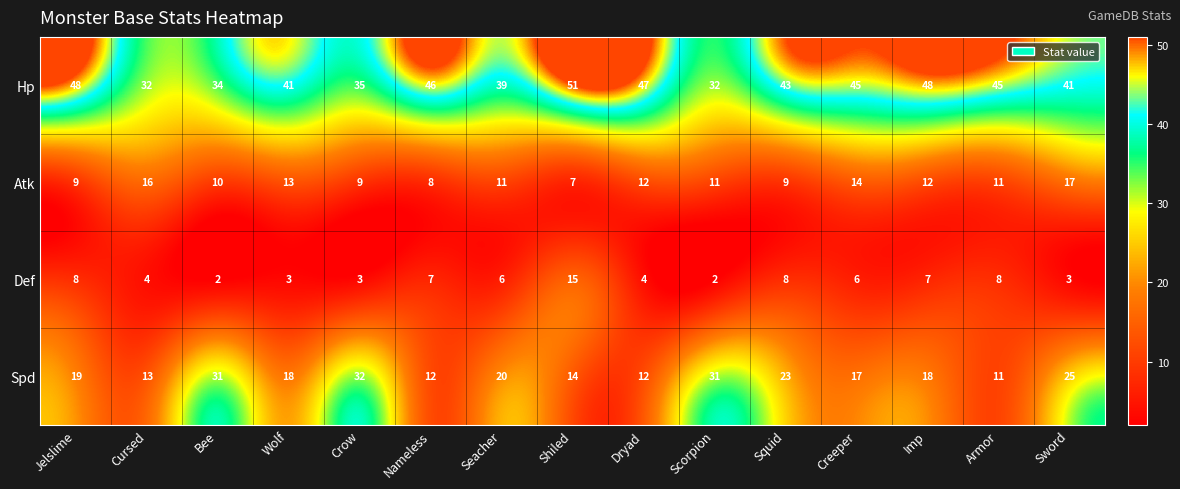

At which category is the sum across all series the highest?

Shiled